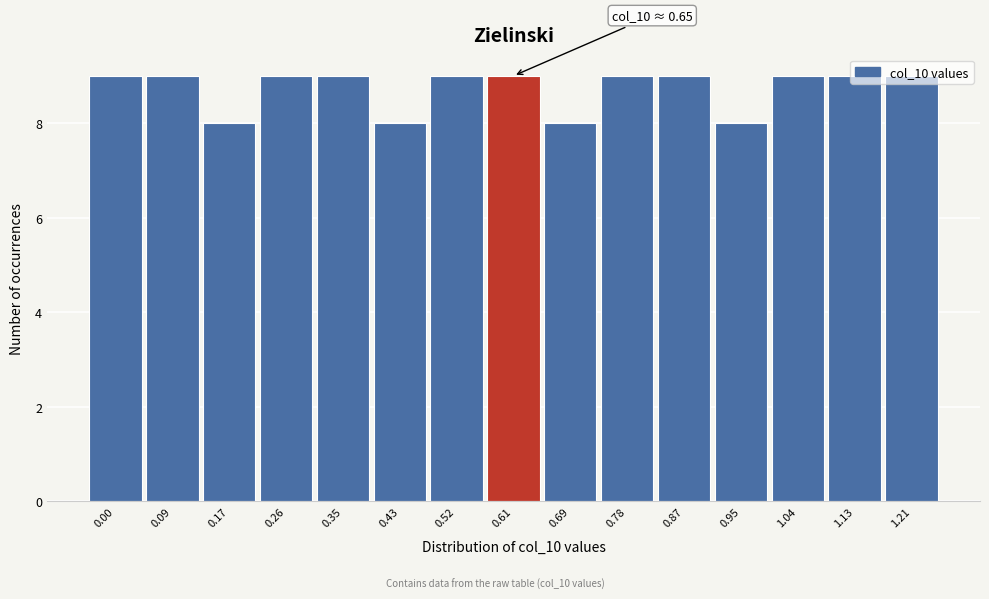

The chart shows a value of 6 at 0.52. True or false?

False